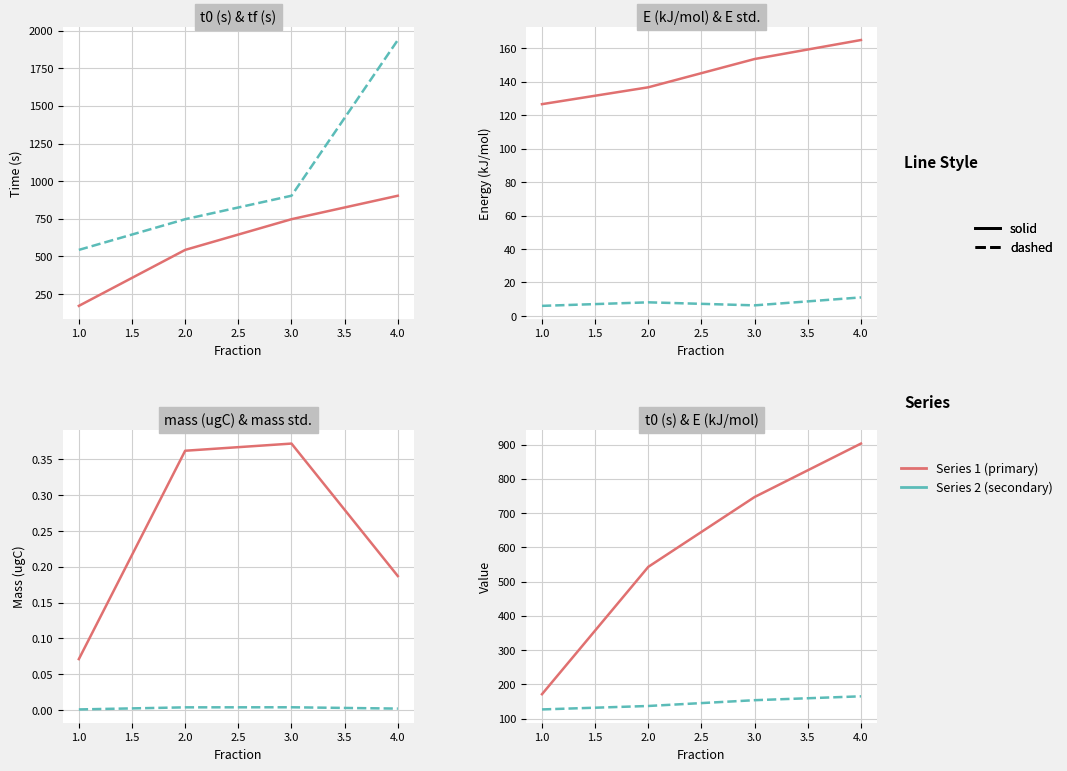

At how many categories does at least one series exceed 485?

4